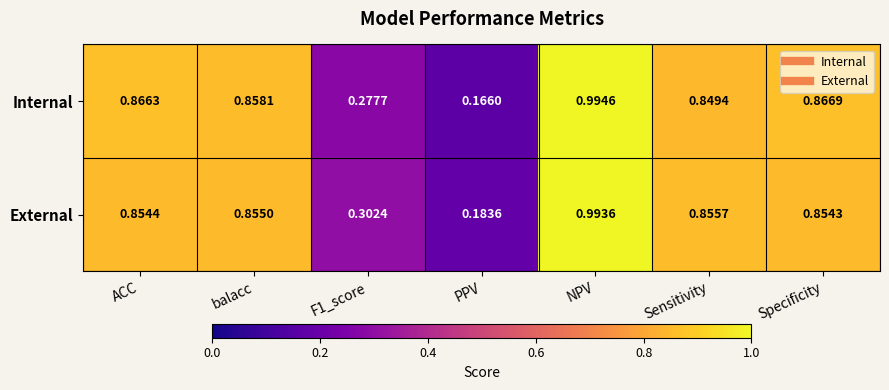

Rank the series at Sensitivity from highest to lowest value.

External, Internal